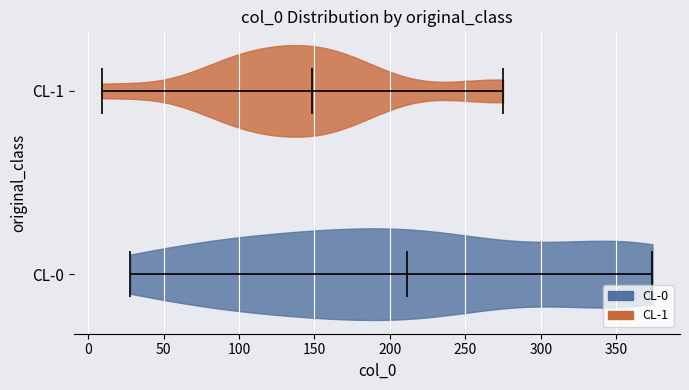

Which violin has the furthest to the right median line?

CL-0